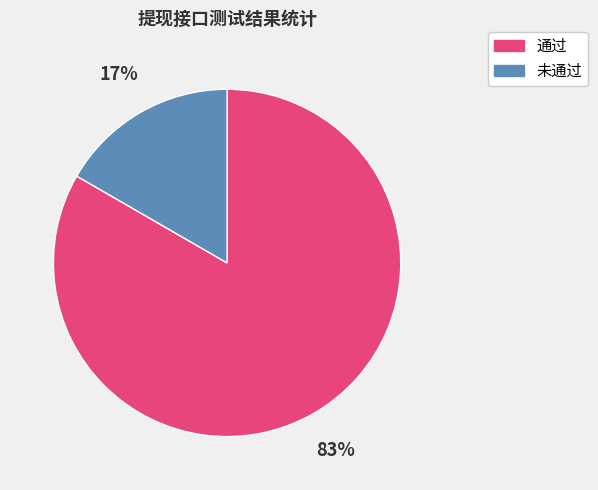

Is it true that 未通过 is 7% of the pie?

False